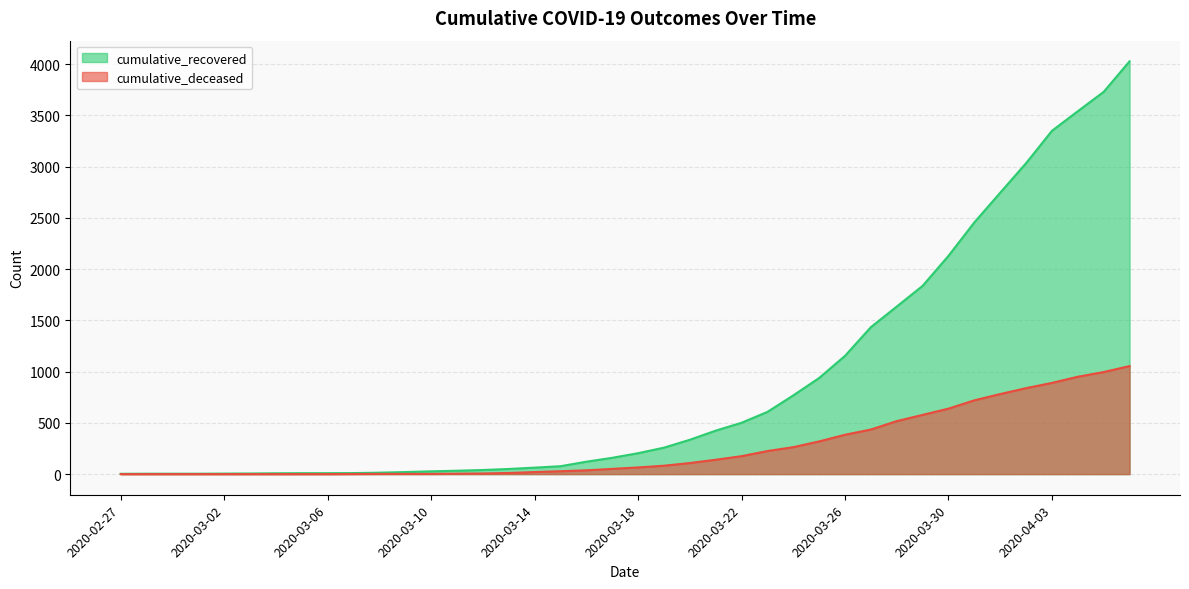

What is the approximate value of cumulative_deceased at 2020-03-25, to the nearest 50?

300